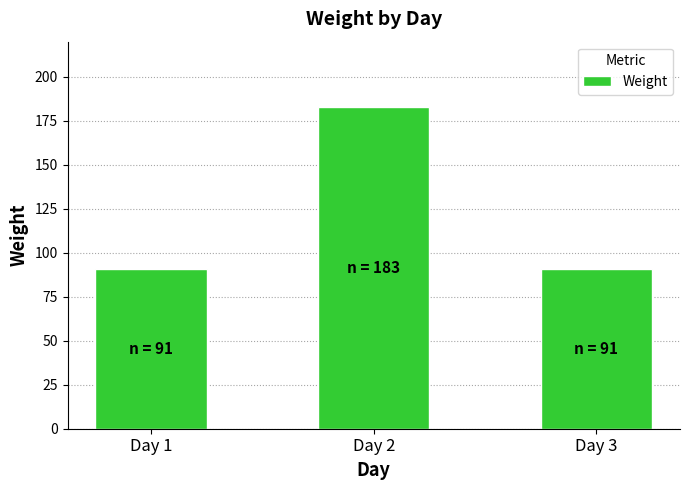

What is the value of the 2nd bar from the left?

183